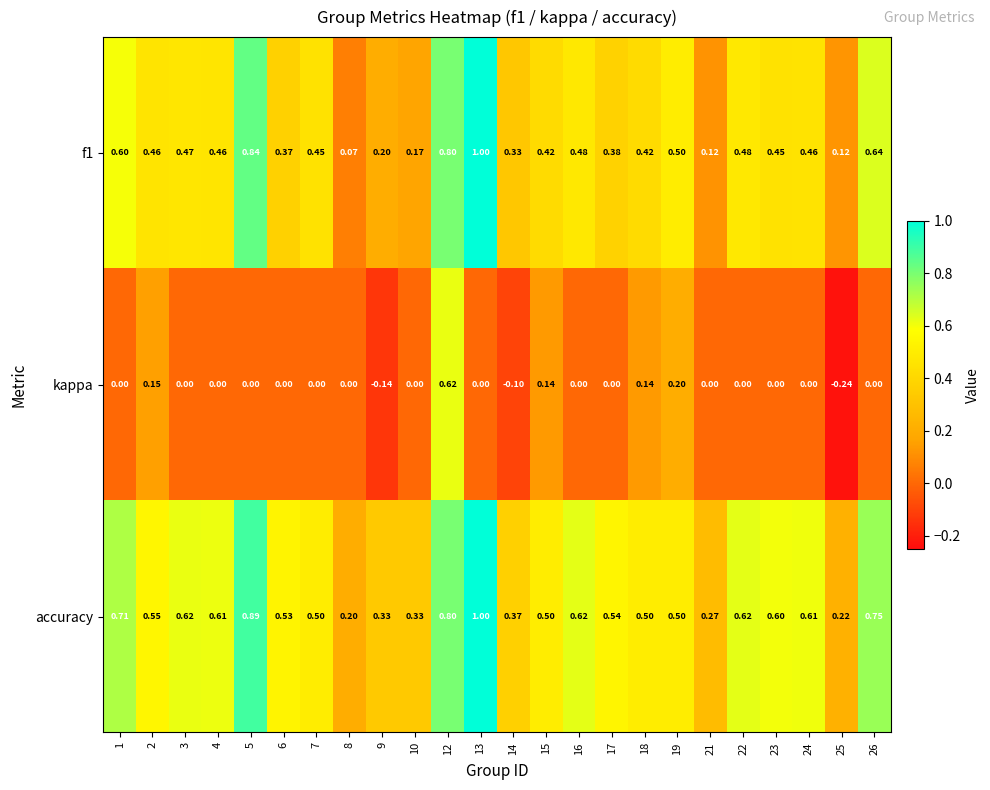

Which series has the largest total across all categories?

accuracy